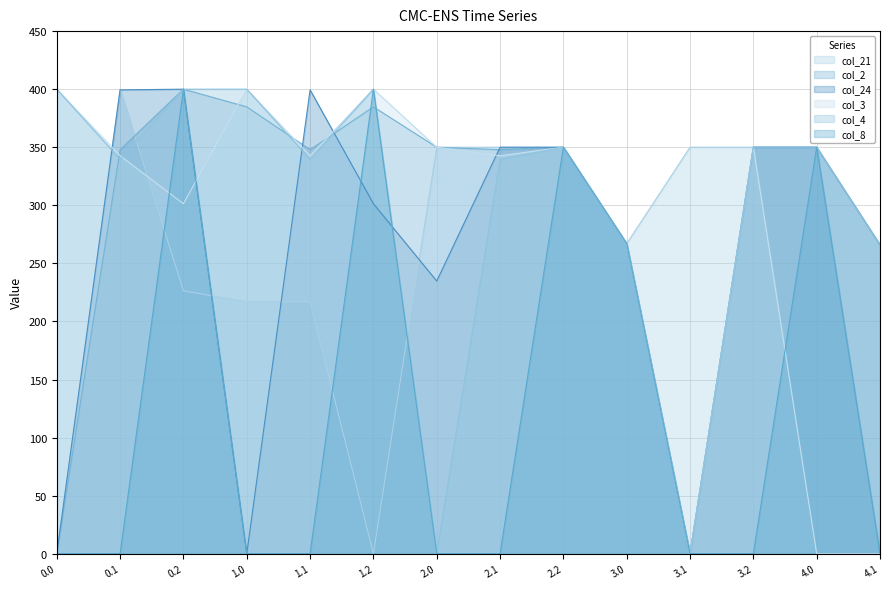

What is the spread (max minus min) of values at 3.2?

350.0